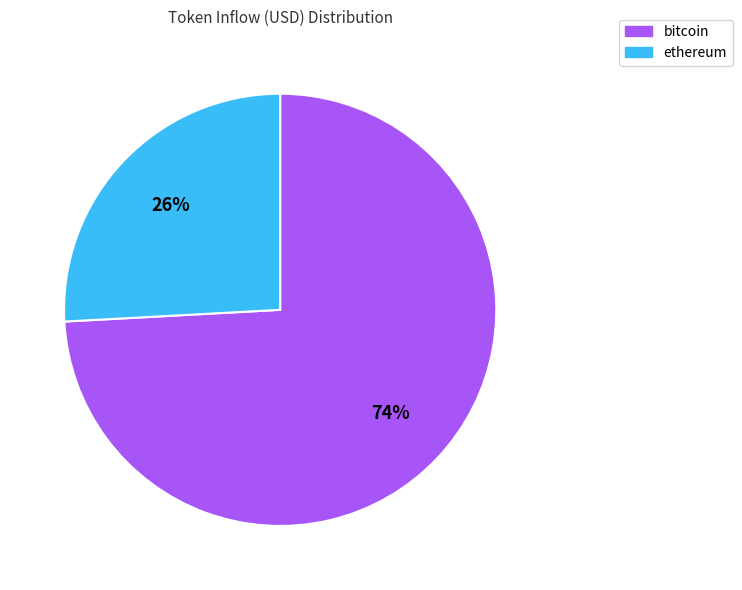

To the nearest percent, what portion does ethereum represent?

26%